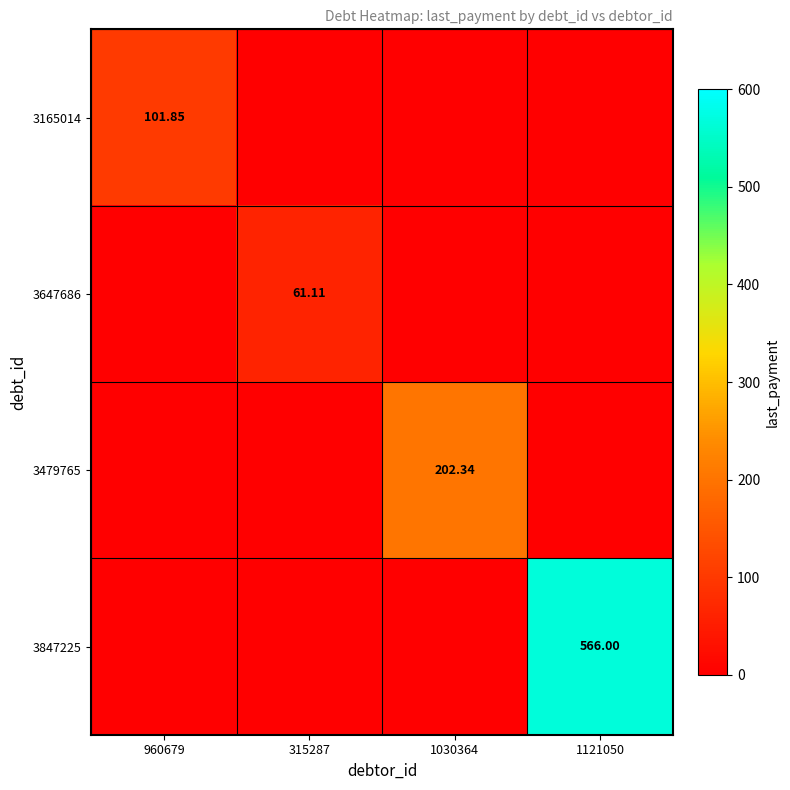

Where is 3165014 nearest to the value 50?

315287